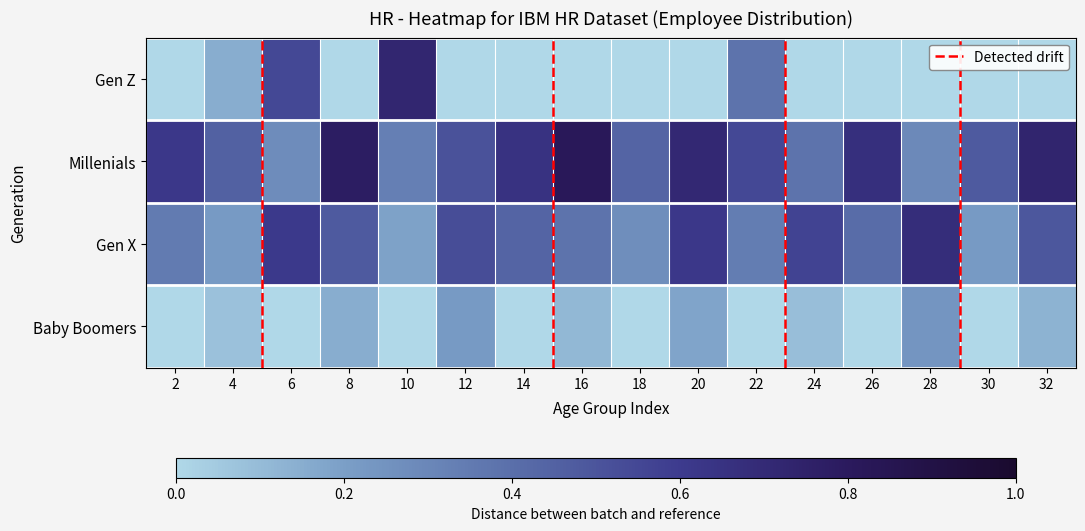

What is the maximum value shown in the chart?

0.8